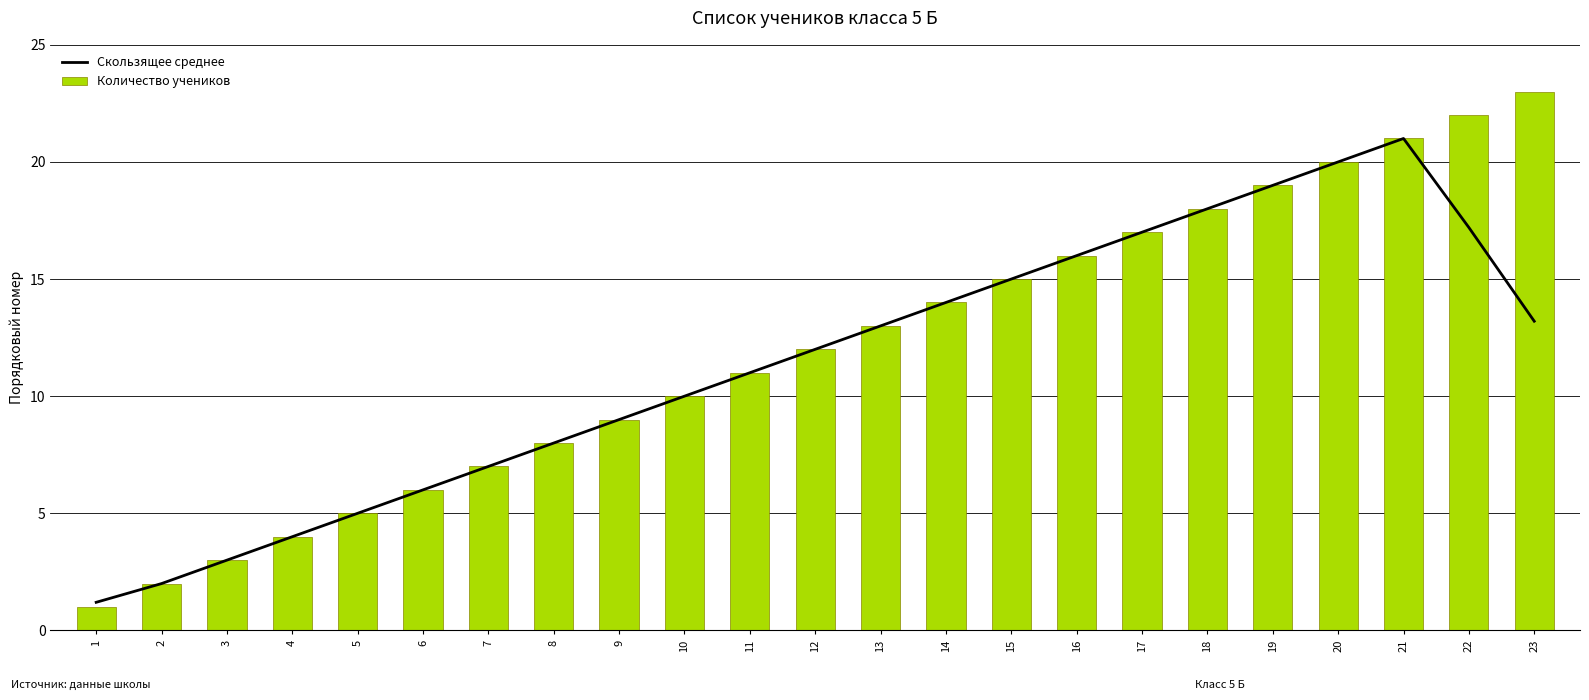

Which series has the widest spread of values?

Количество учеников